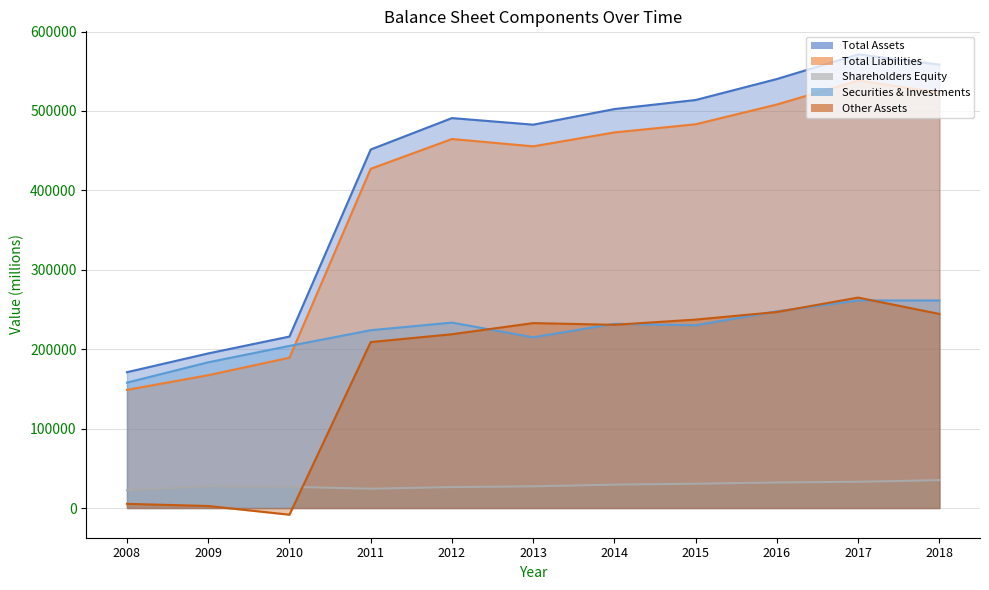

What is the approximate value of Total Liabilities at 2016, to the nearest 100?

508200